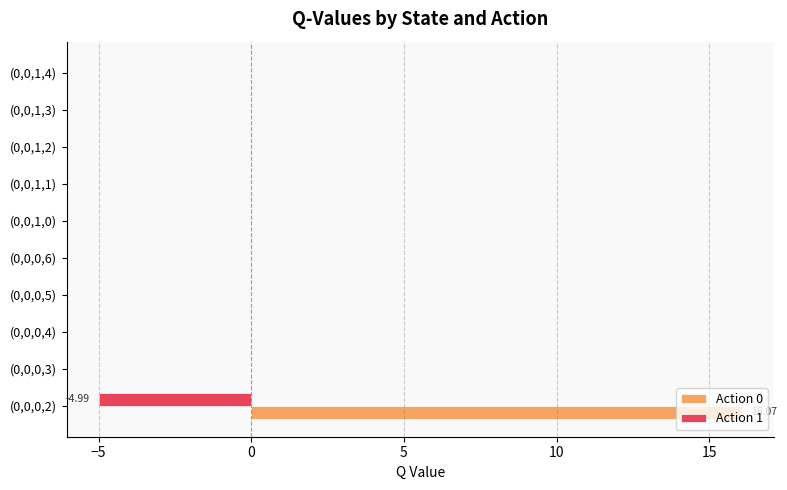

Which label corresponds to the largest value in the chart?

(0,0,0,2)